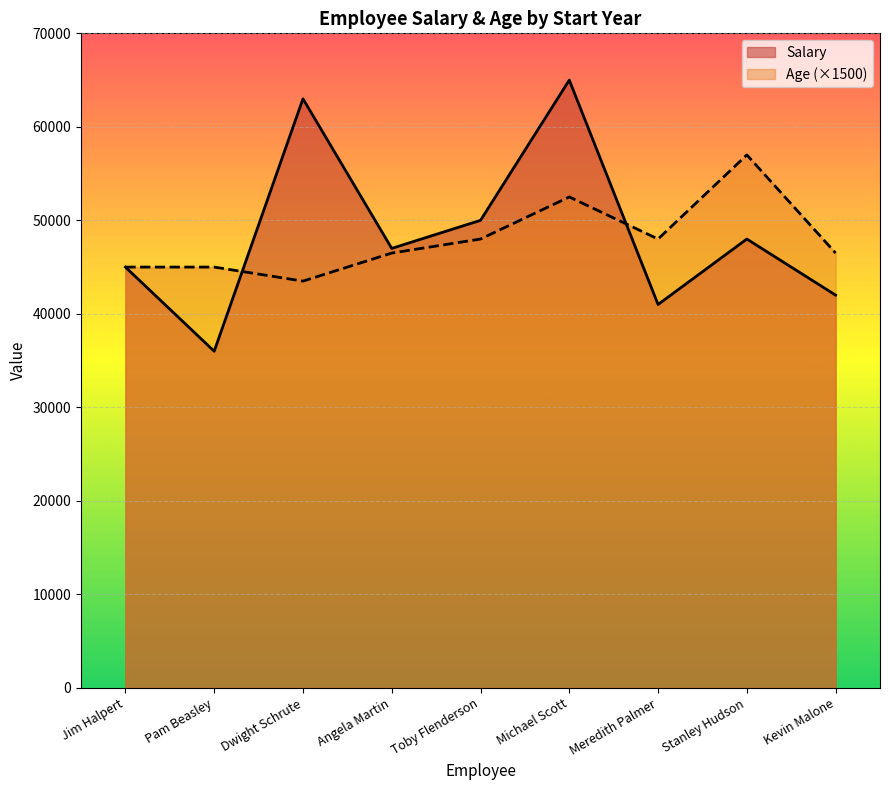

Which series has the widest spread of values?

Salary